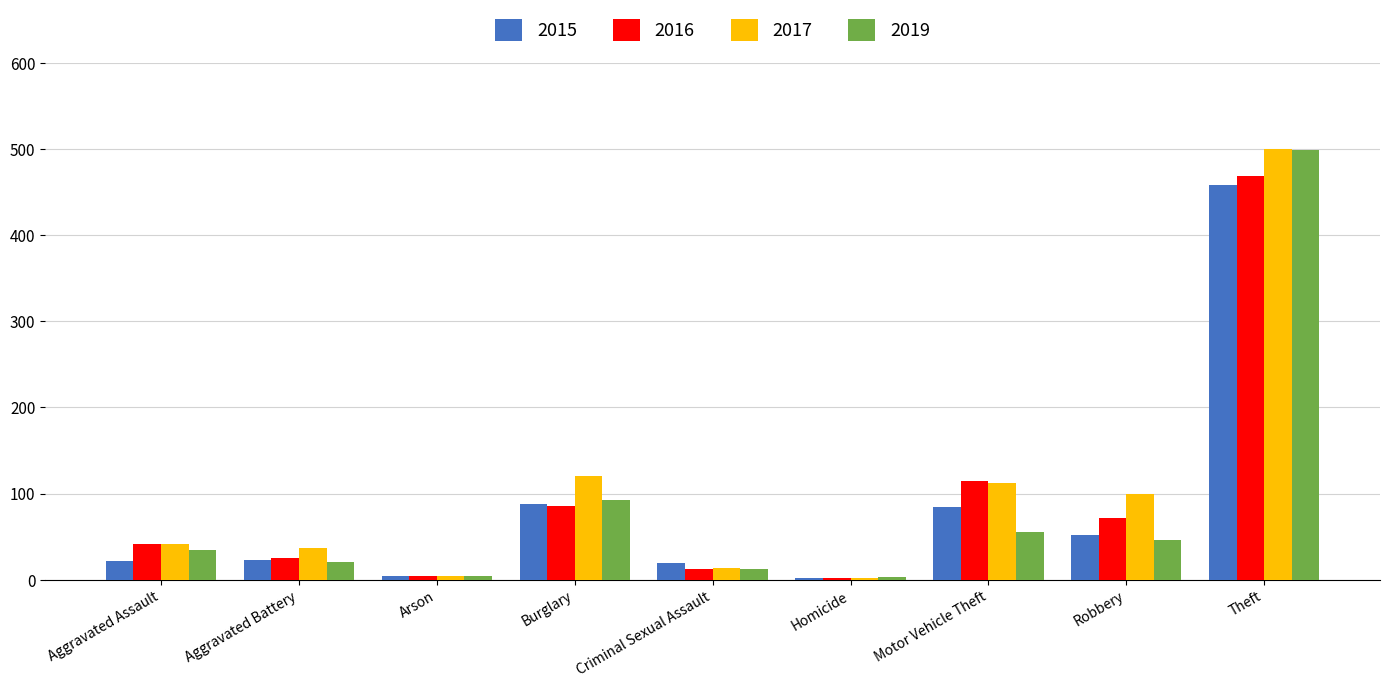

What are all the series names shown in the legend?

2015, 2016, 2017, 2019